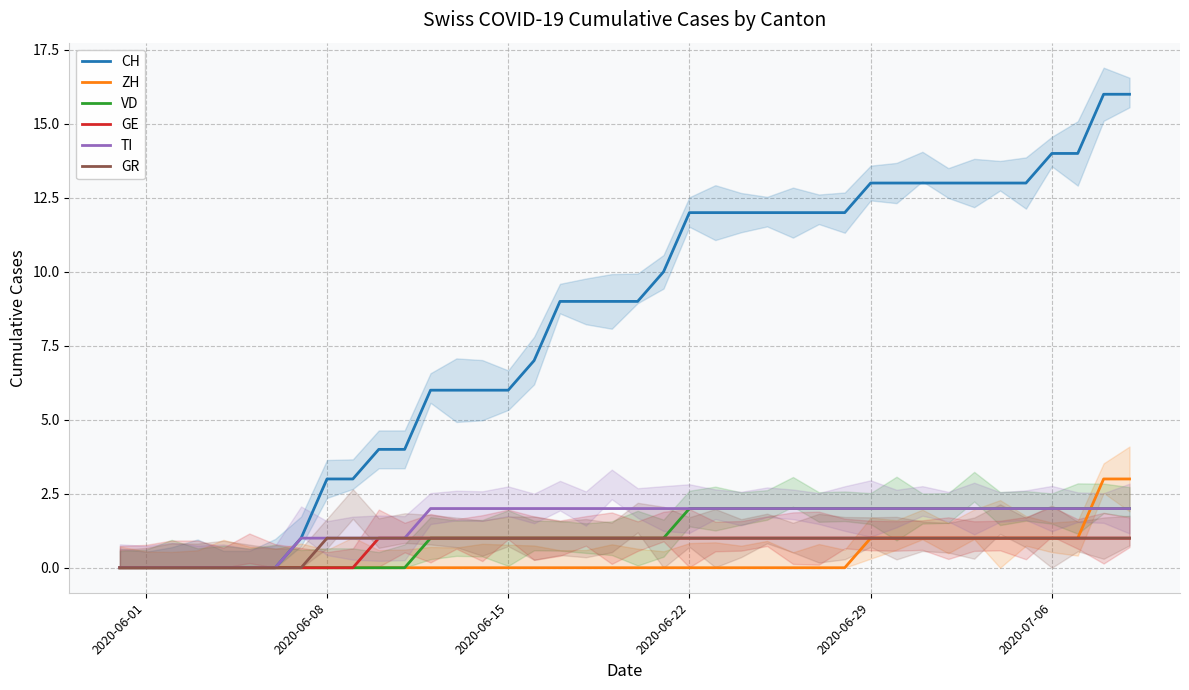

True or false: VD and TI intersect in this chart.

False